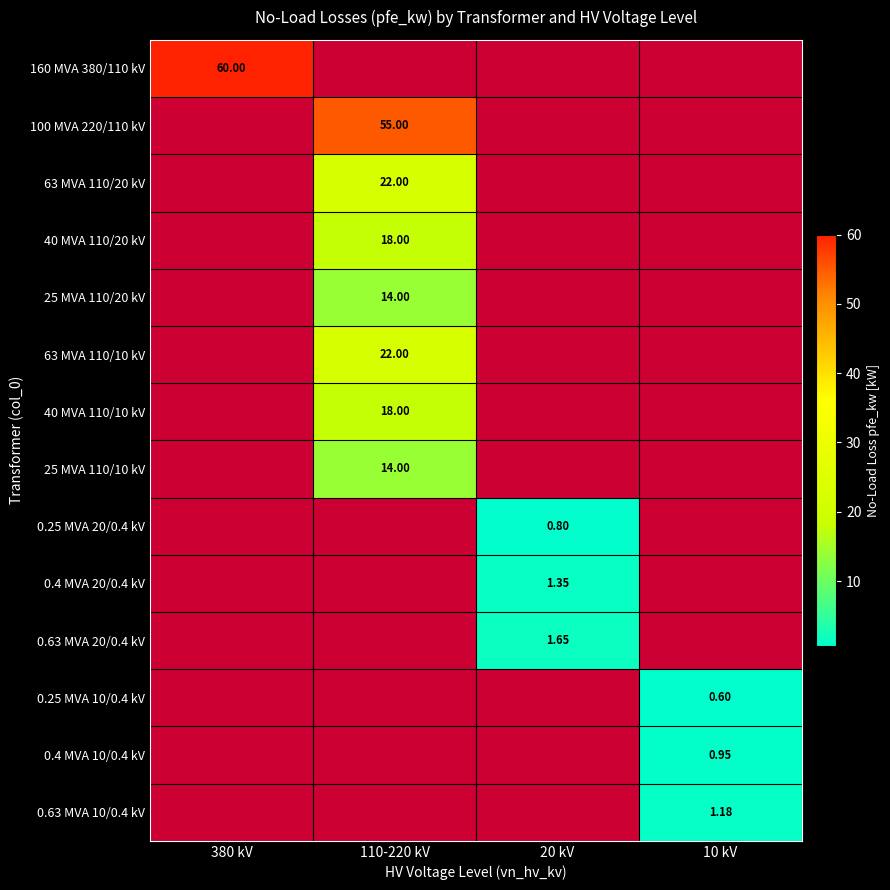

The 0.63 MVA 20/0.4 kV series shows 1.6 at 20 kV. True or false?

True